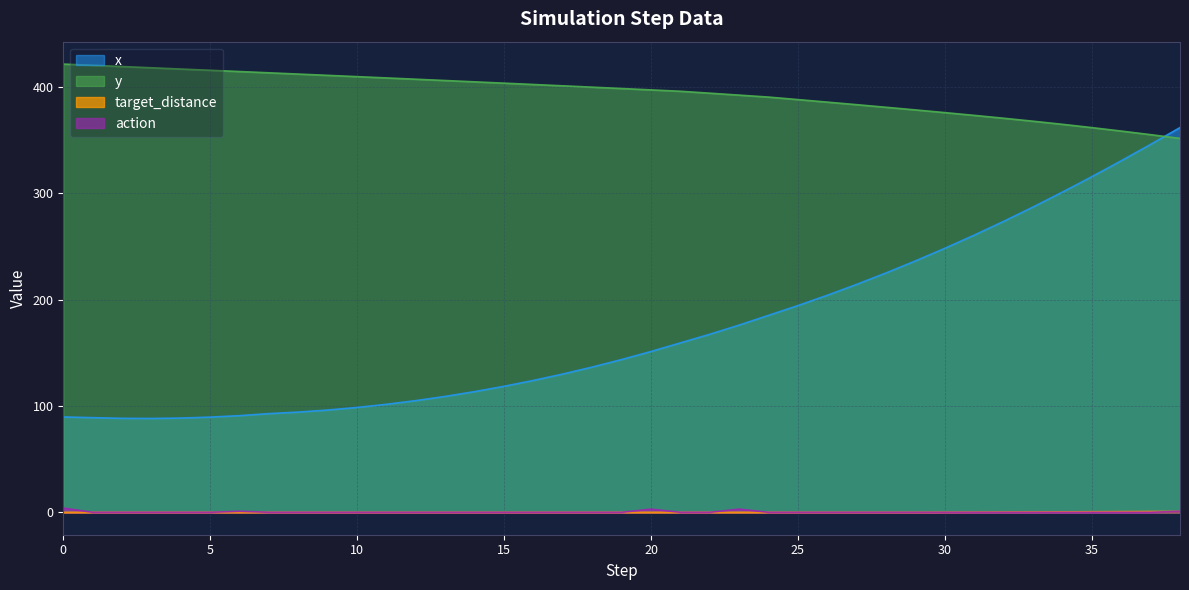

At which label does x first exceed 143?

19